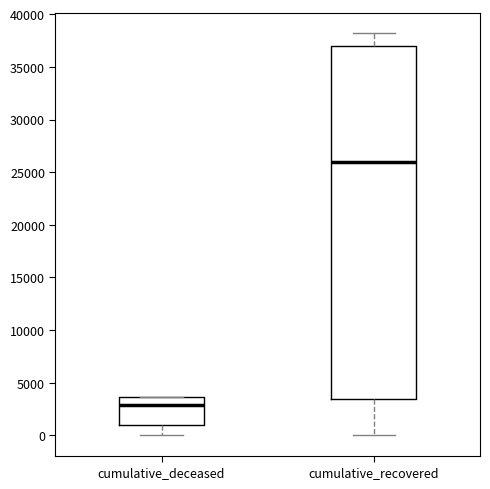

Reading left to right, read every box against the y-axis: the position of its median line, the range the box covers, and the ends of its whiskers. The values are not printed on the chart, so give them approximately, as read against the axis.

cumulative_deceased: median 3000, box 1000 to 3500, whiskers 0 to 3500
cumulative_recovered: median 26000, box 3500 to 37000, whiskers 0 to 38000